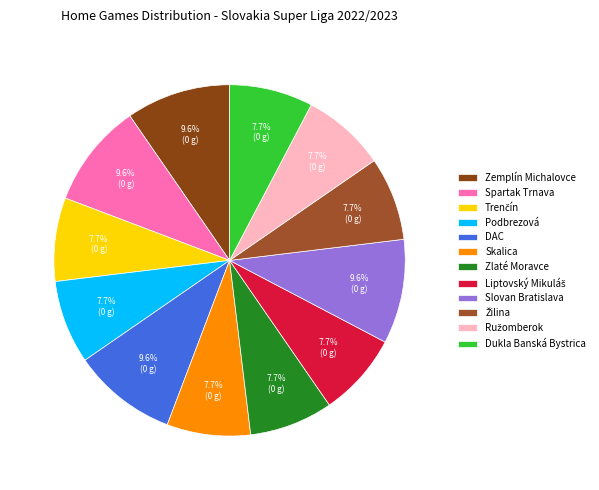

What is the largest slice in the pie chart?

Zemplín Michalovce